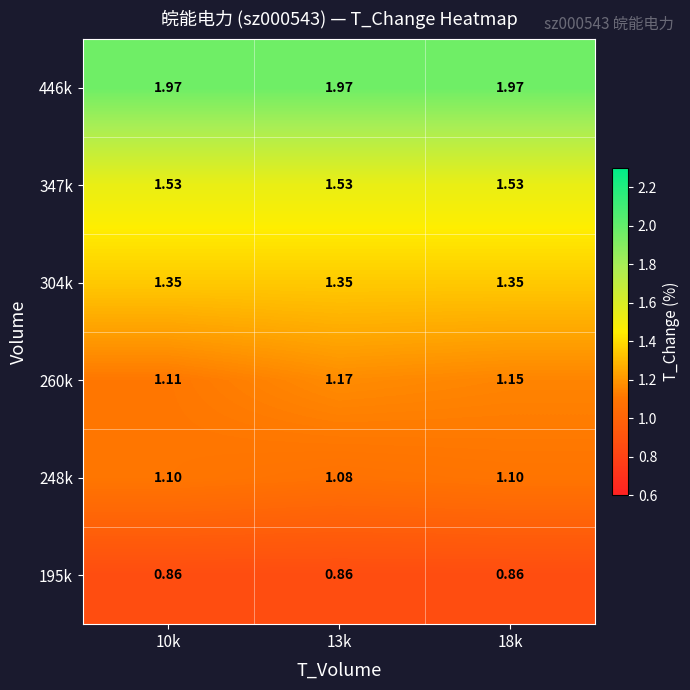

How many series are shown in this chart?

6